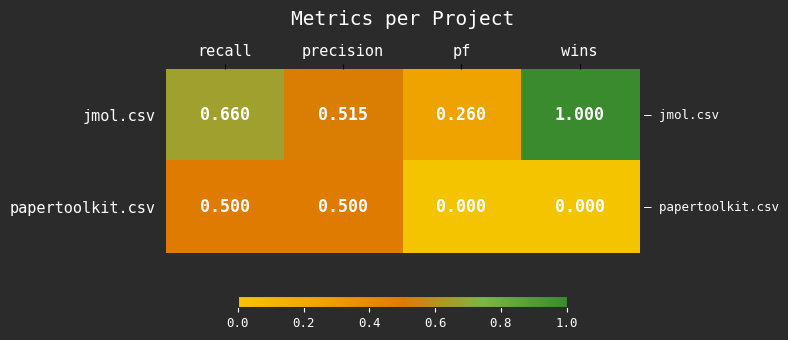

Rank the series by their maximum value, from lowest to highest.

papertoolkit.csv, jmol.csv